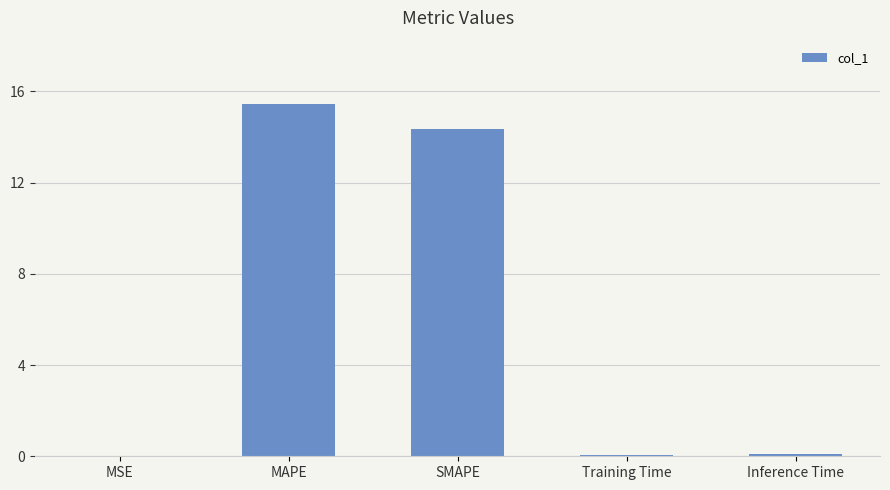

The chart shows a value of 14.3 at SMAPE. True or false?

True